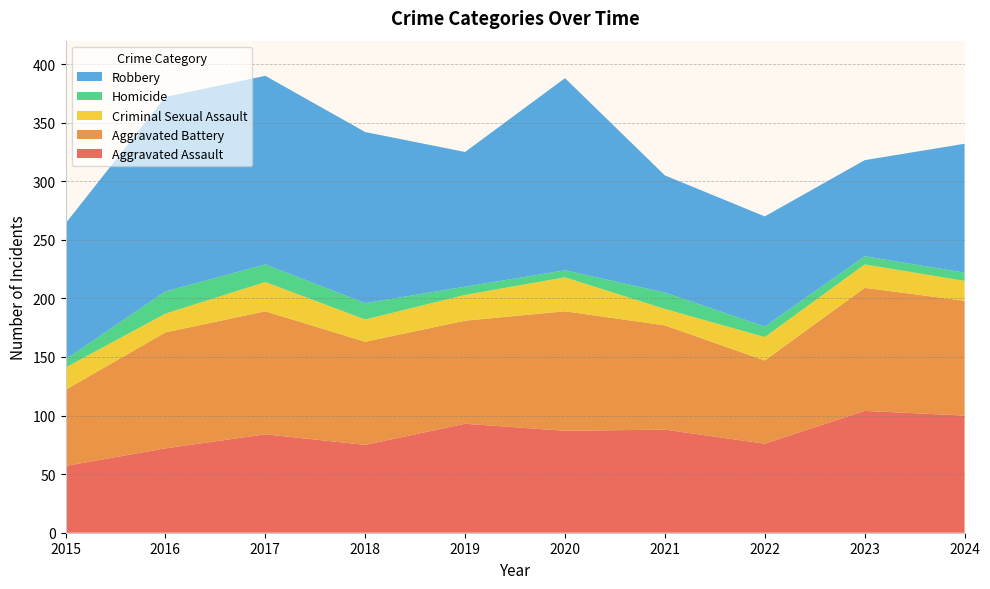

Reading right to left, what are all the values shown in this chart?

Aggravated Assault: 100	104	76	88	87	93	75	84	72	57
Aggravated Battery: 98	105	71	89	102	88	88	105	99	65
Criminal Sexual Assault: 17	20	20	14	29	22	19	25	16	19
Homicide: 7	7	9	14	6	7	14	15	19	7
Robbery: 110	82	94	100	164	115	146	161	166	116